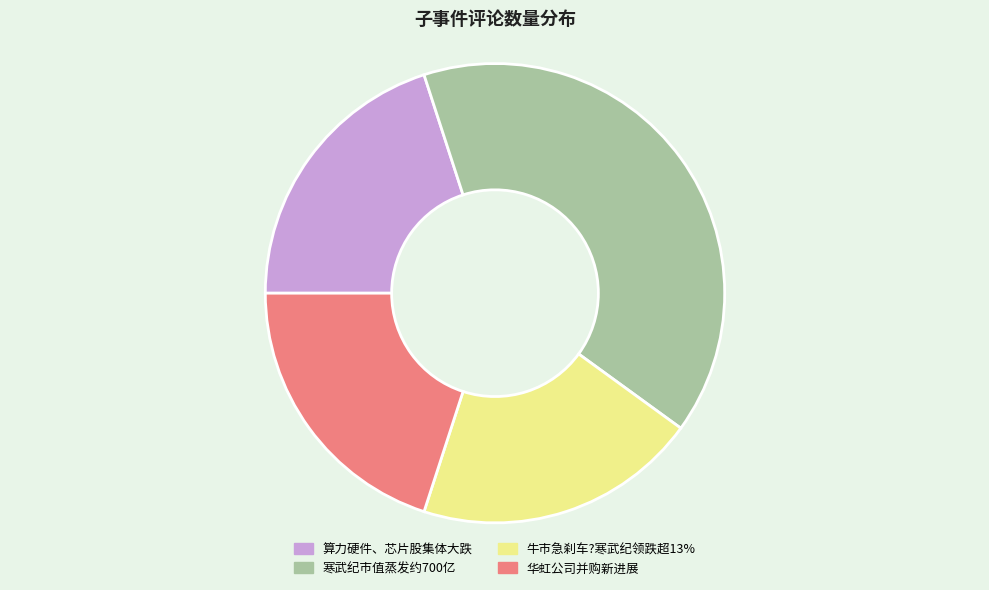

Is it true that 算力硬件、芯片股集体大跌 is 1% of the pie?

False